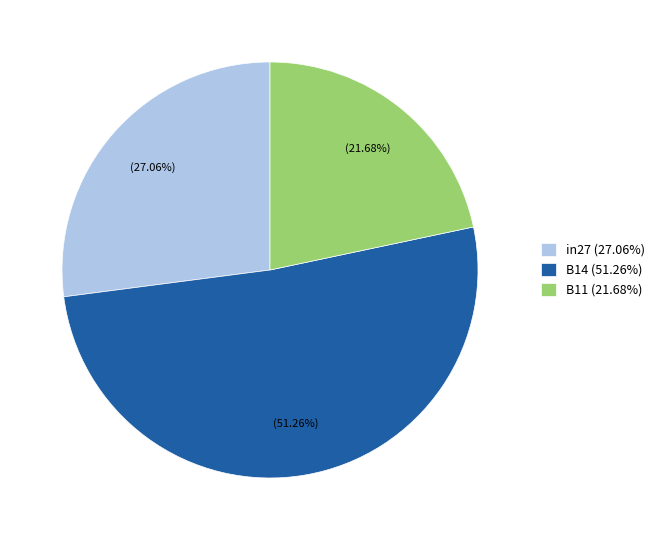

Is the sum of in27 and B14 greater than half?

Yes